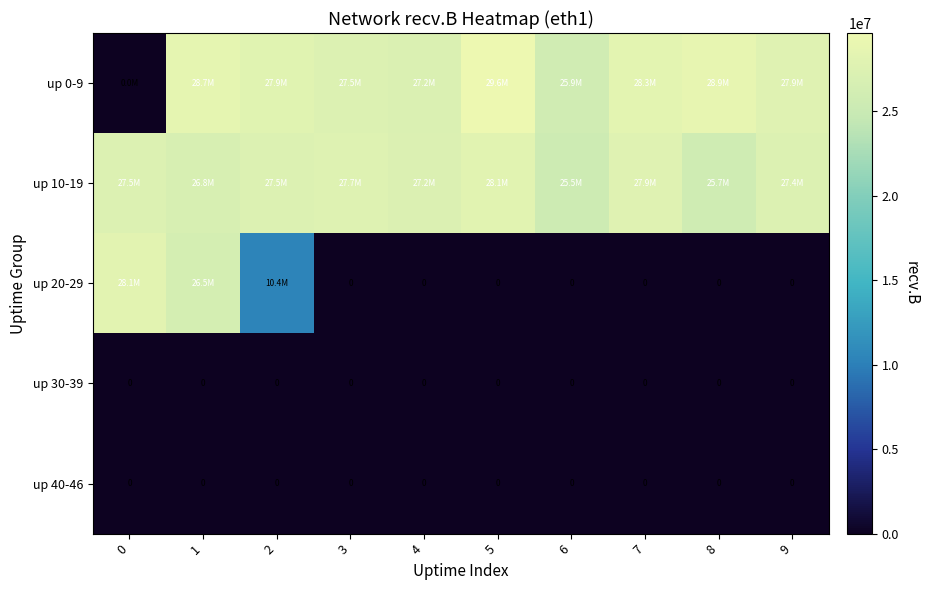

The value of up 40-46 at 9 is 0. True or false?

True